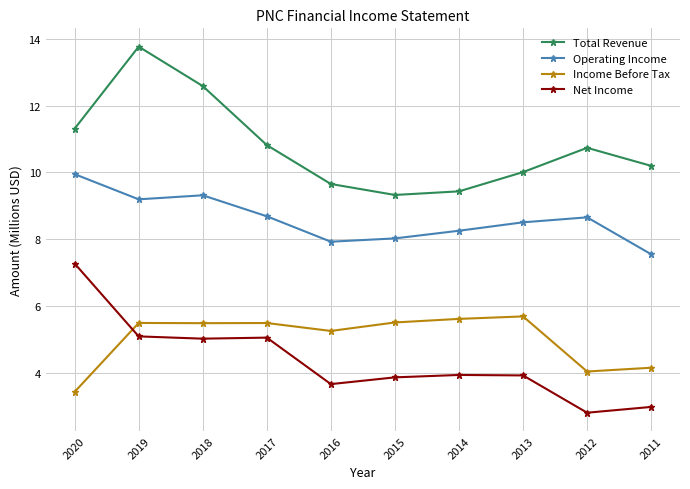

At which category does the chart reach its peak across all series?

2019